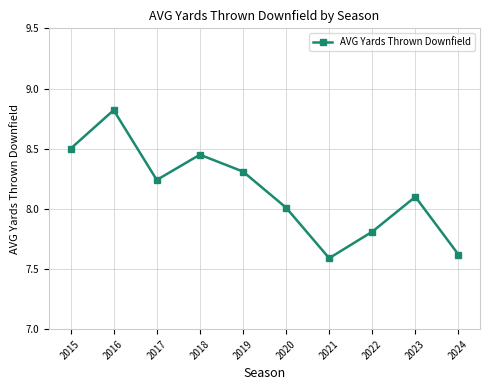

What is the change in value from 2022 to 2024?

-0.2